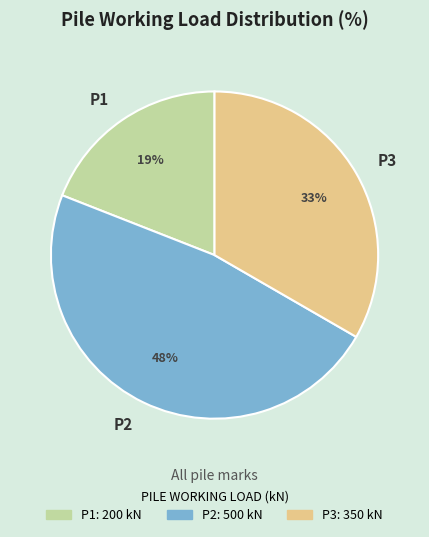

Is it true that P2 is 33% of the pie?

False